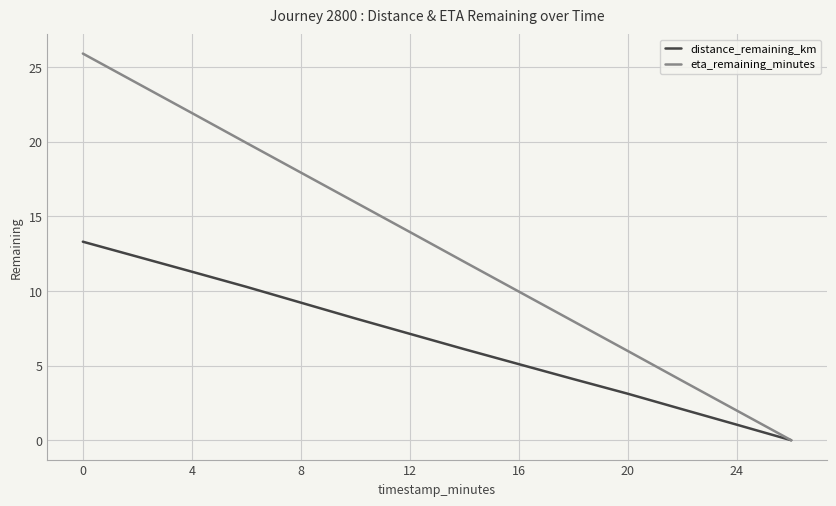

Does the chart display data point markers on the line(s)?

No